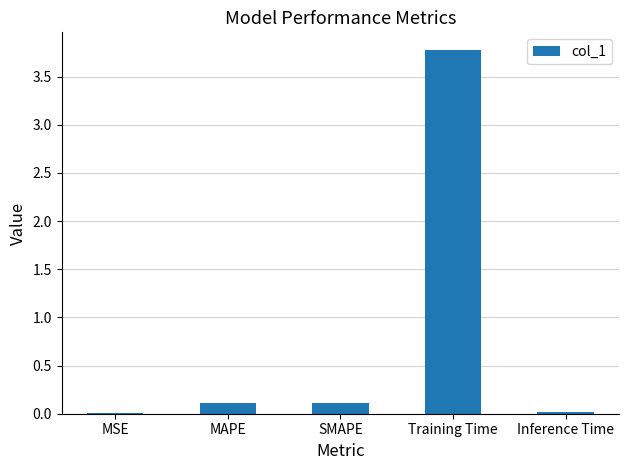

At which category does the chart reach its peak across all series?

Training Time